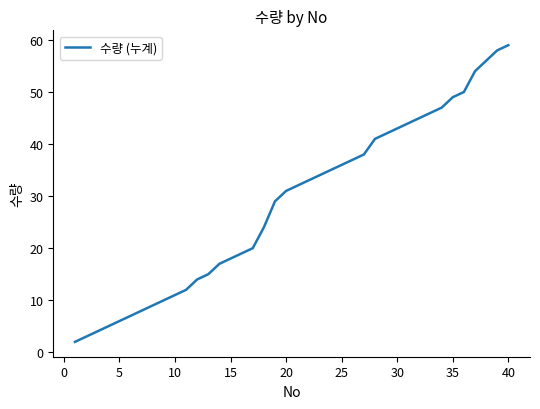

What is the greatest value displayed?

59